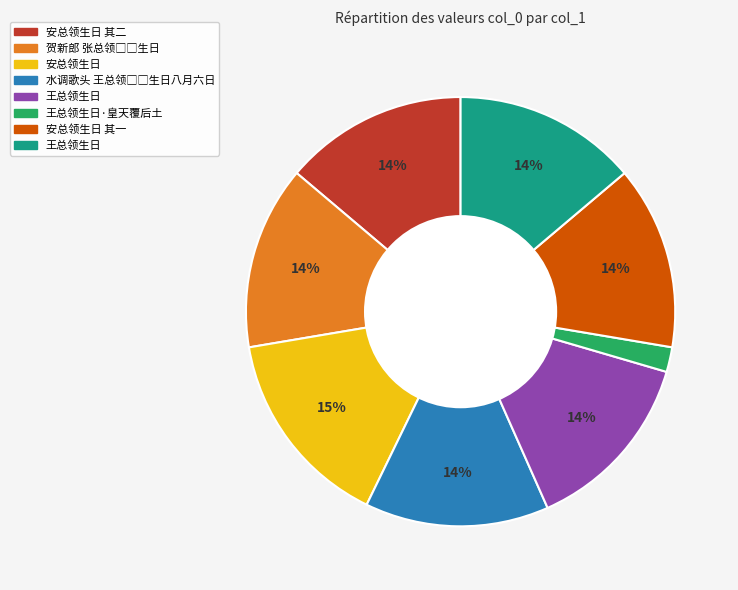

Does any single category account for the majority?

No